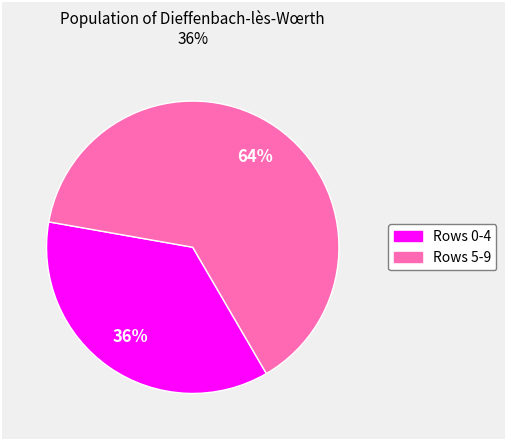

To the nearest percent, what is the difference between the largest and smallest slice percentages?

28%